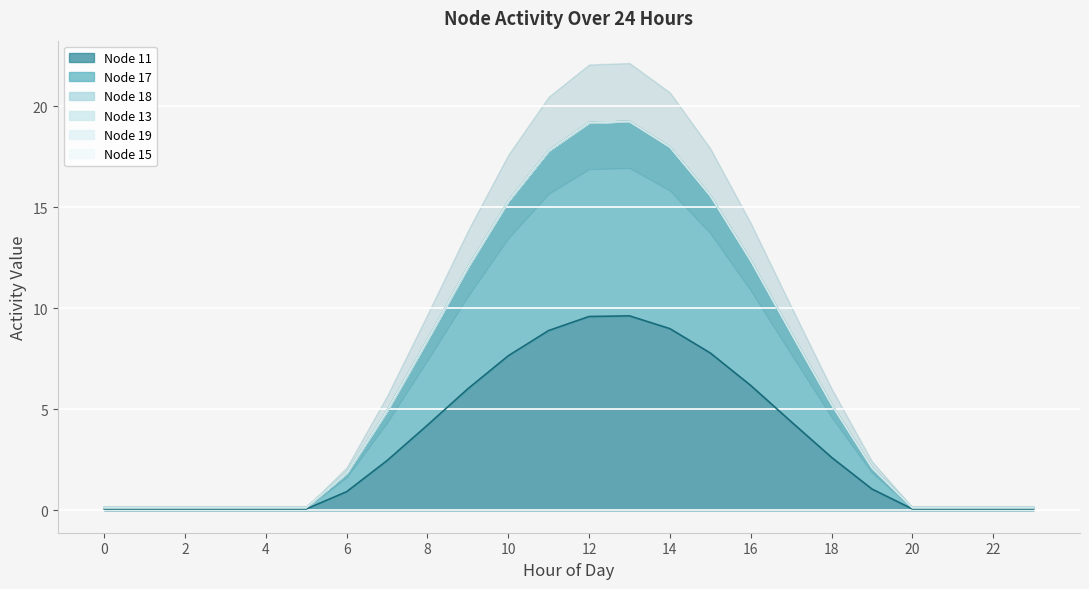

At which category is the sum across all series the highest?

13